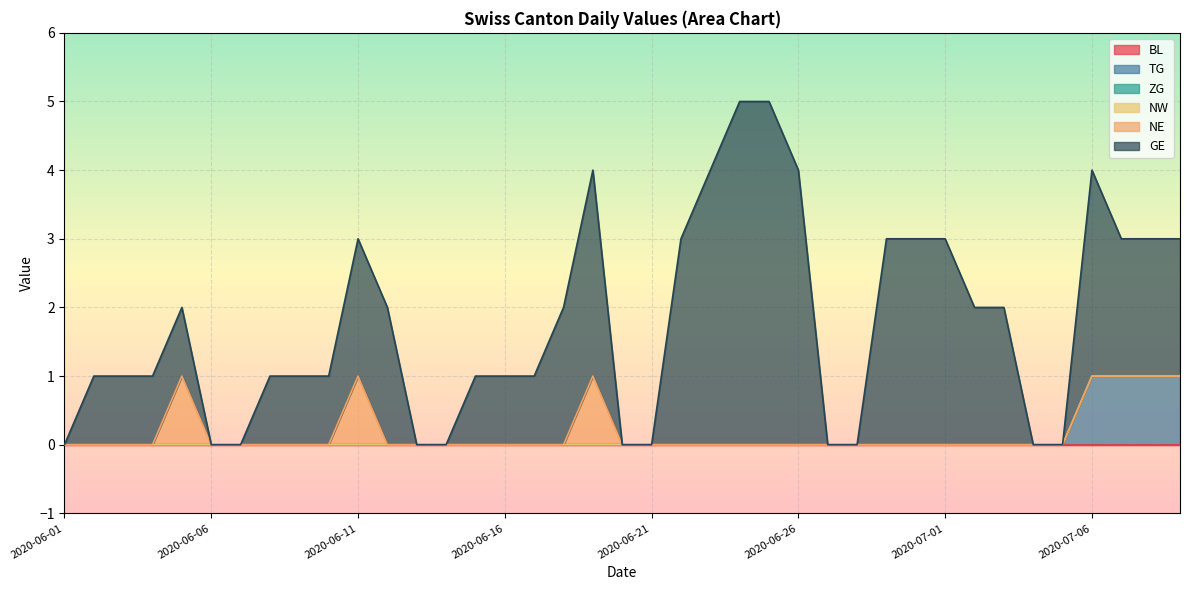

True or false: BL and ZG cross at least once.

False